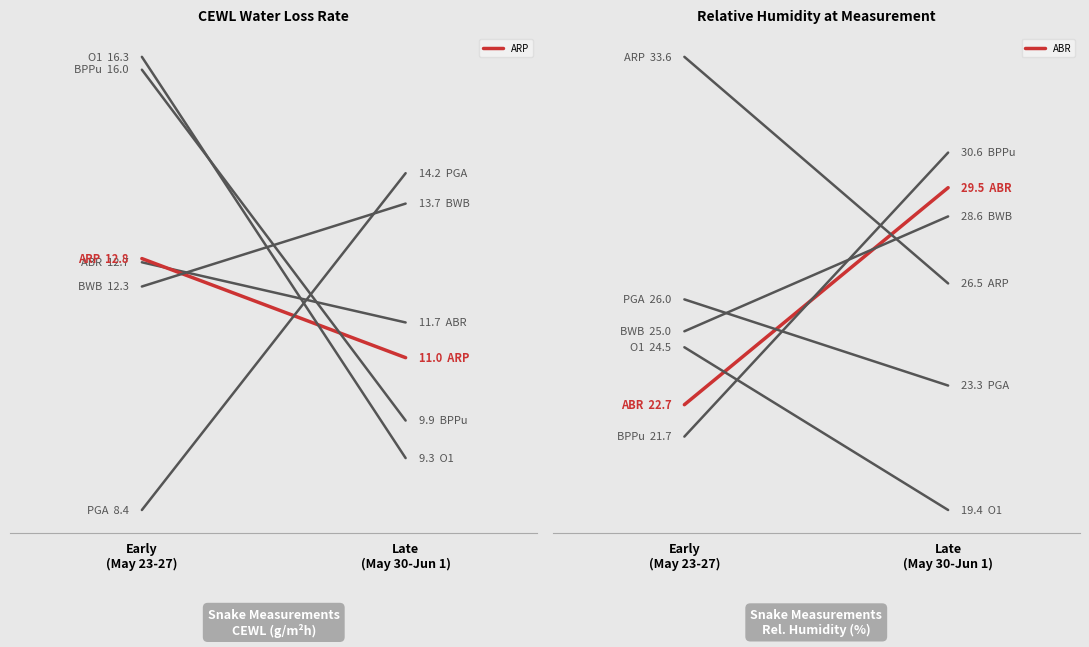

Which series has the largest range (max minus min)?

ABR